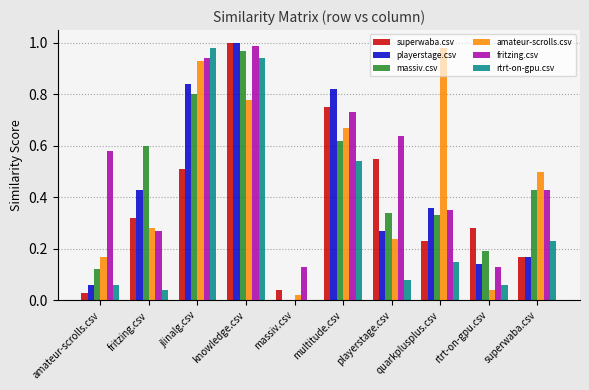

How many series are shown in this chart?

6